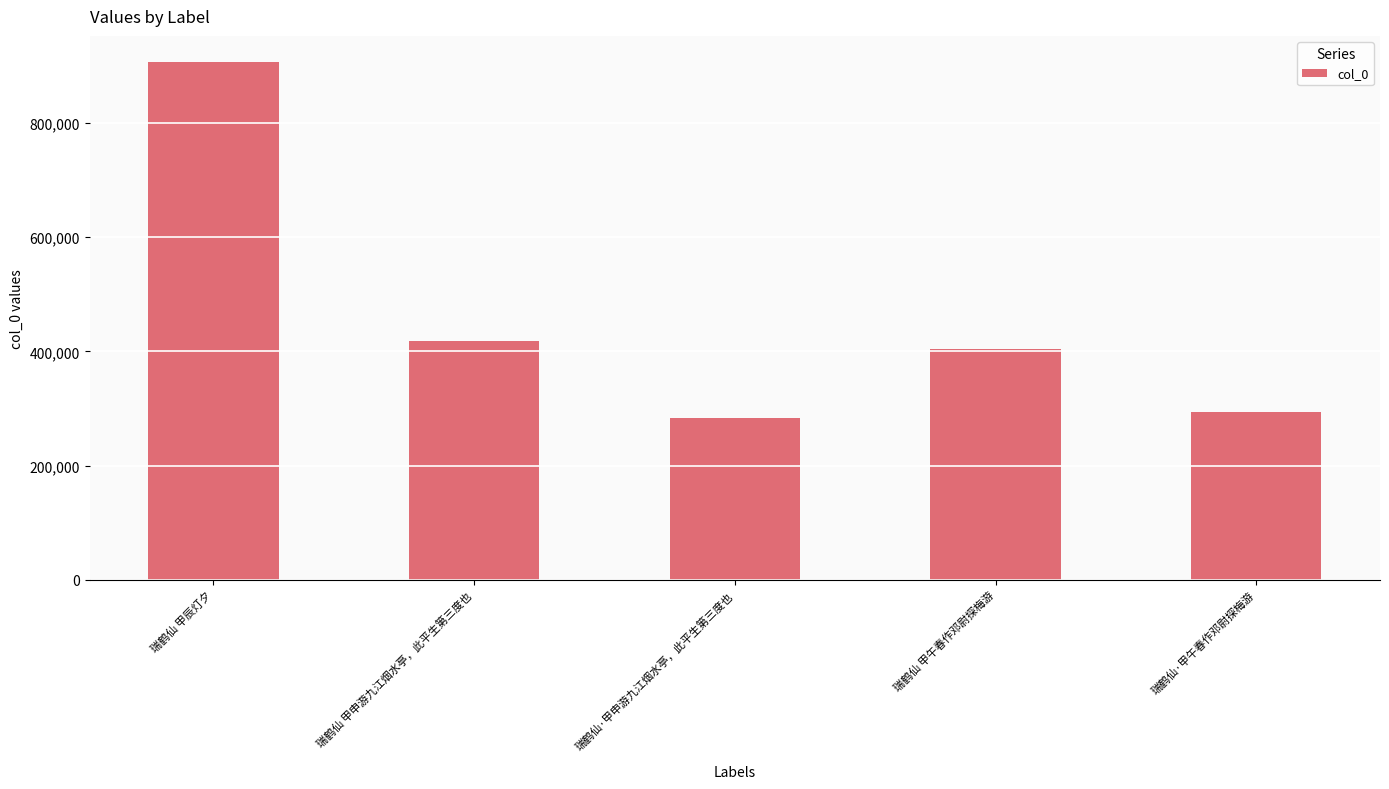

What is the label of the 1st bar from the left?

瑞鹤仙 甲辰灯夕